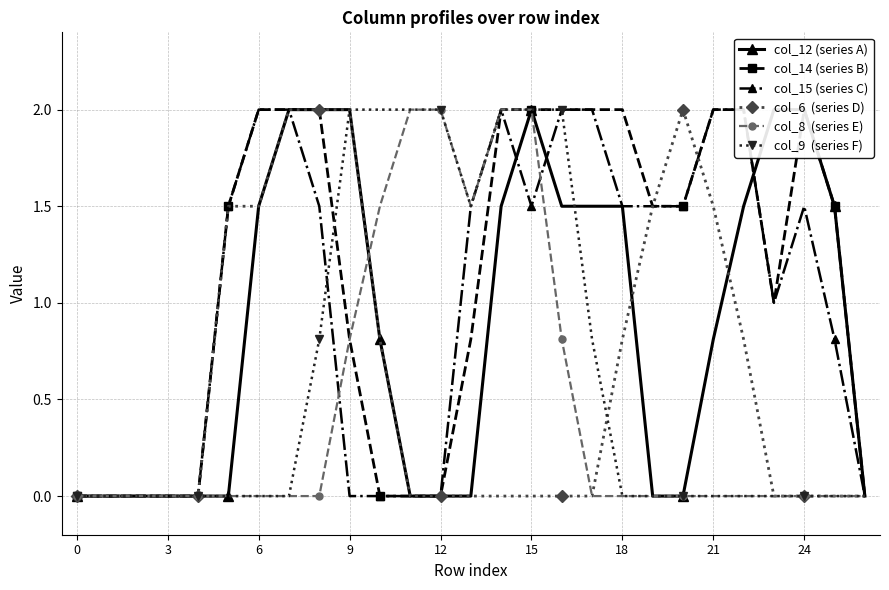

How many positive values does the col_9  (series F) series have?

10